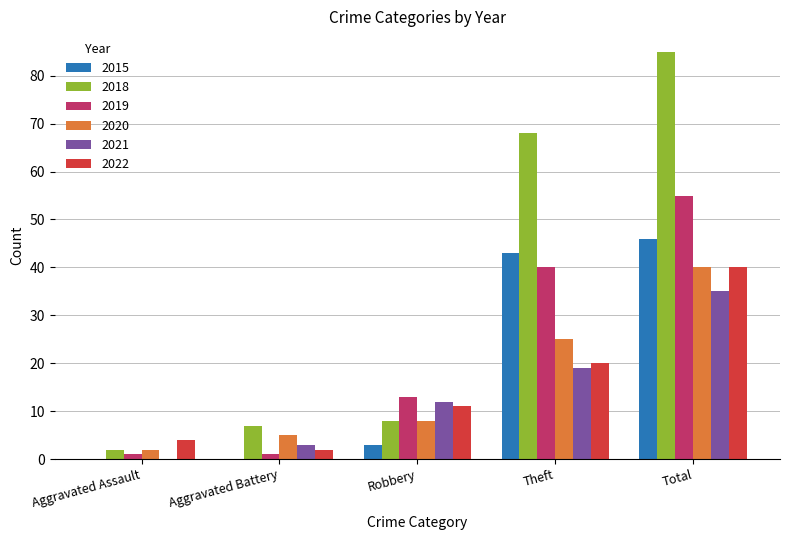

What is the greatest value displayed?

85